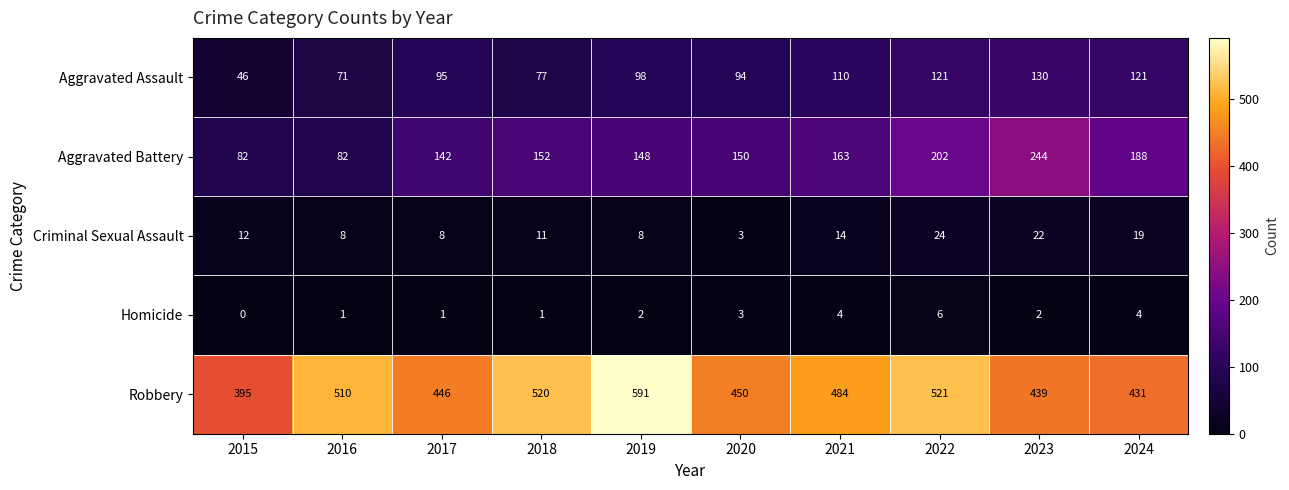

True or false: Aggravated Assault has a value of 130 at 2023.

True